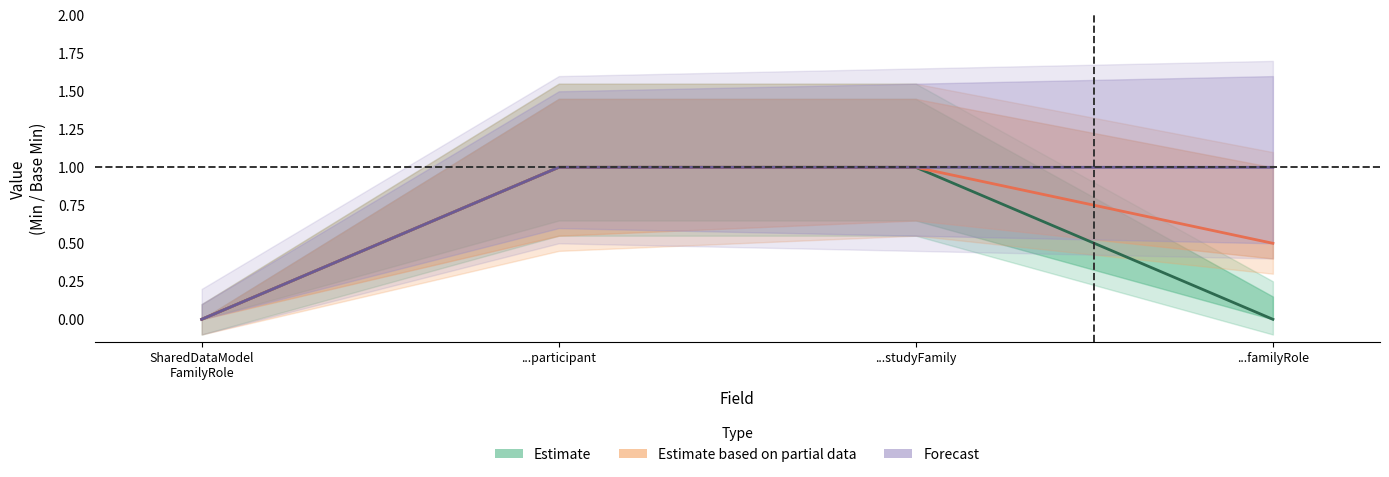

Which series changed the most between SharedDataModel
FamilyRole and ...studyFamily?

Estimate